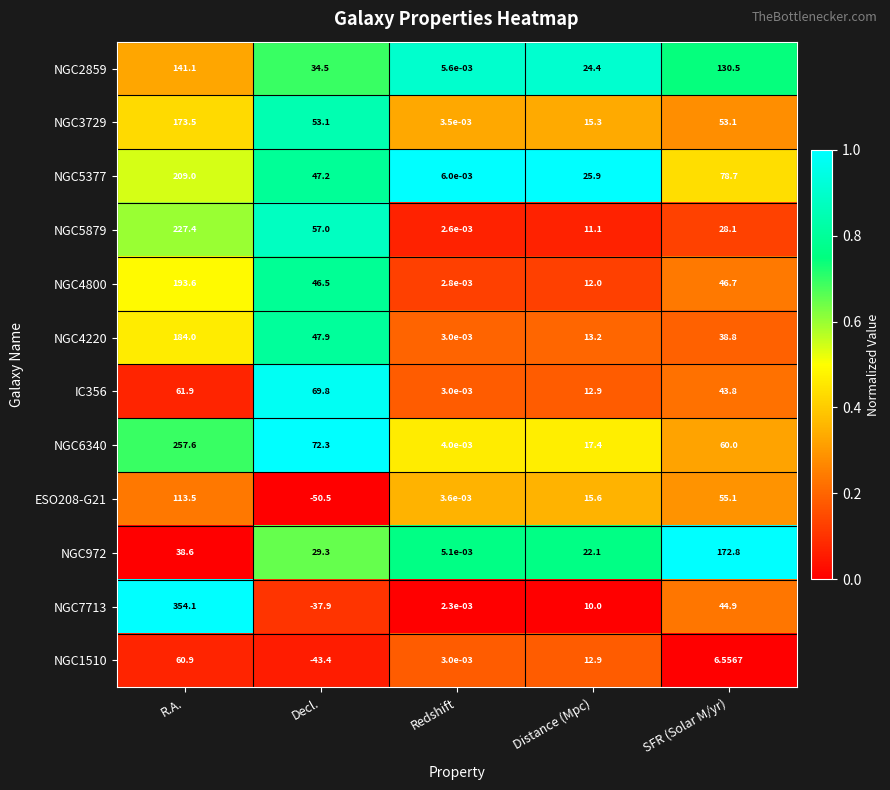

Which category has the highest value in the NGC6340 series?

R.A.